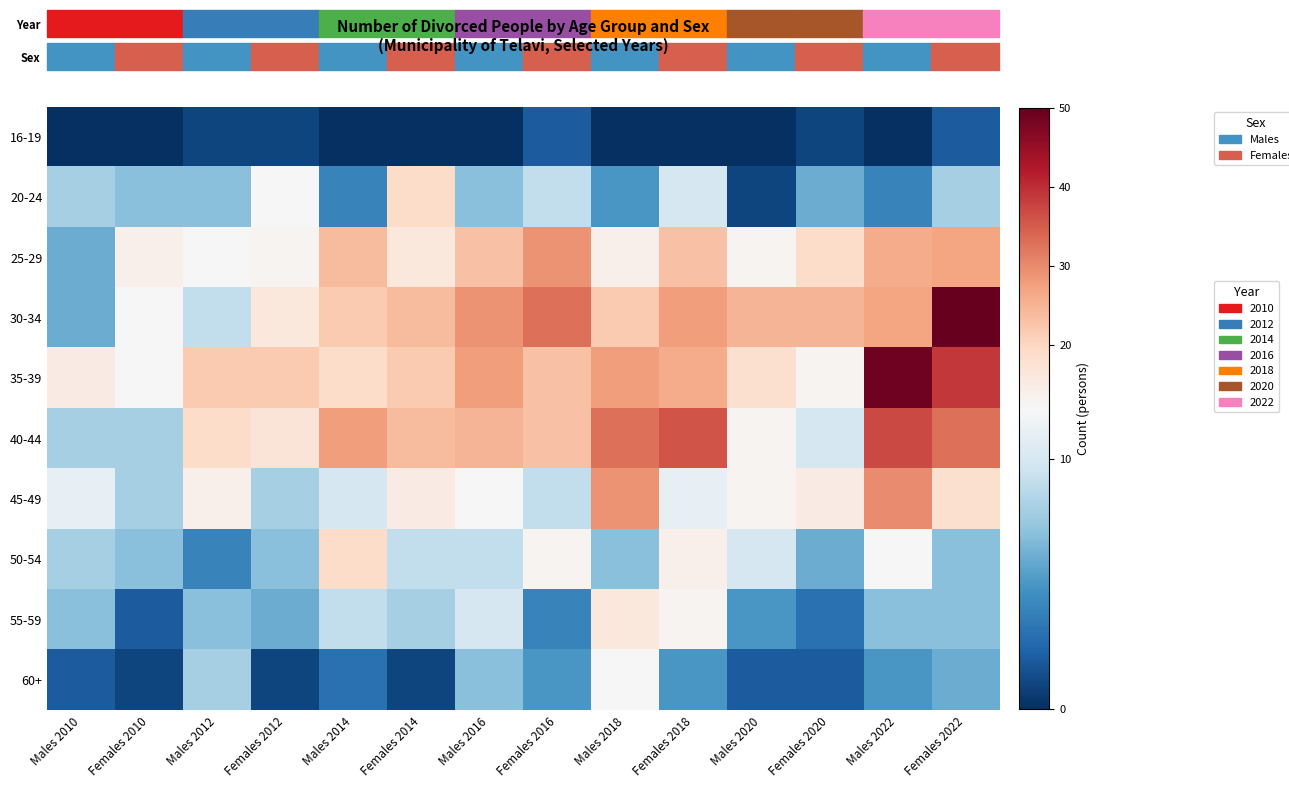

How many series are shown in this chart?

10